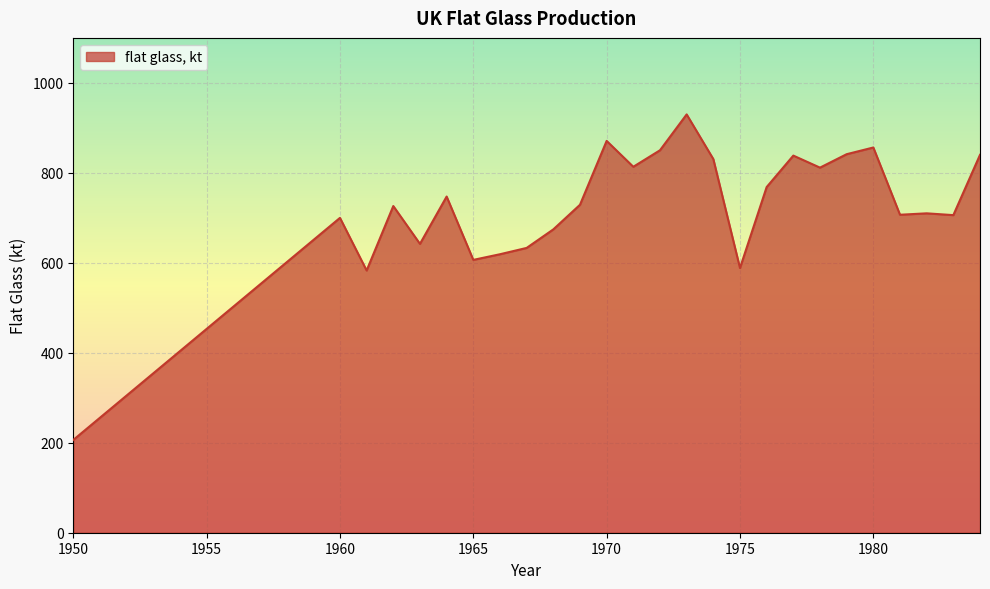

What is the difference between the maximum and minimum values?

723.6